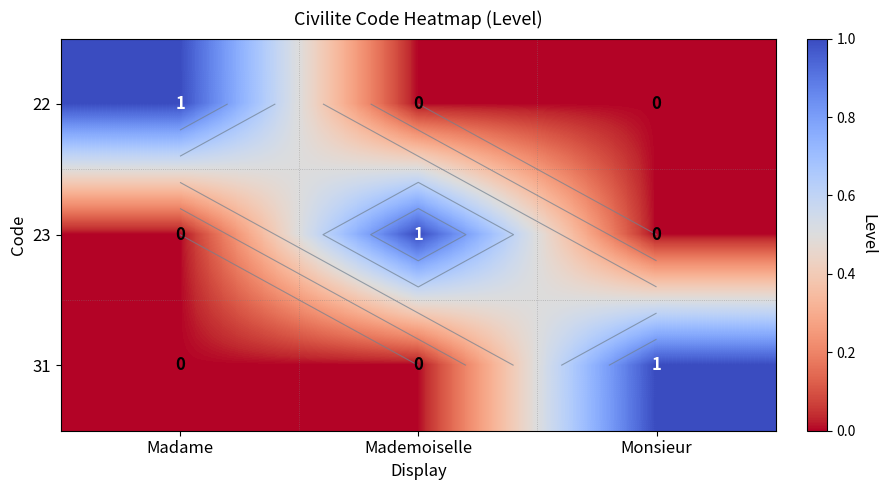

List the series in order of their peak value, highest first.

22, 23, 31